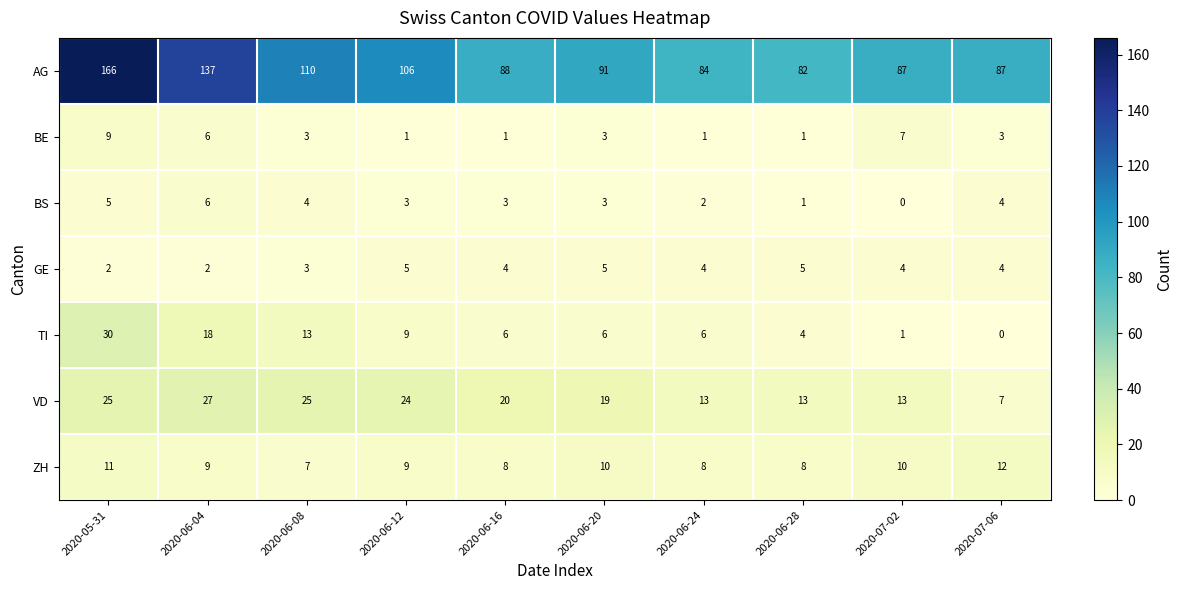

At how many categories does at least one series exceed 114?

2